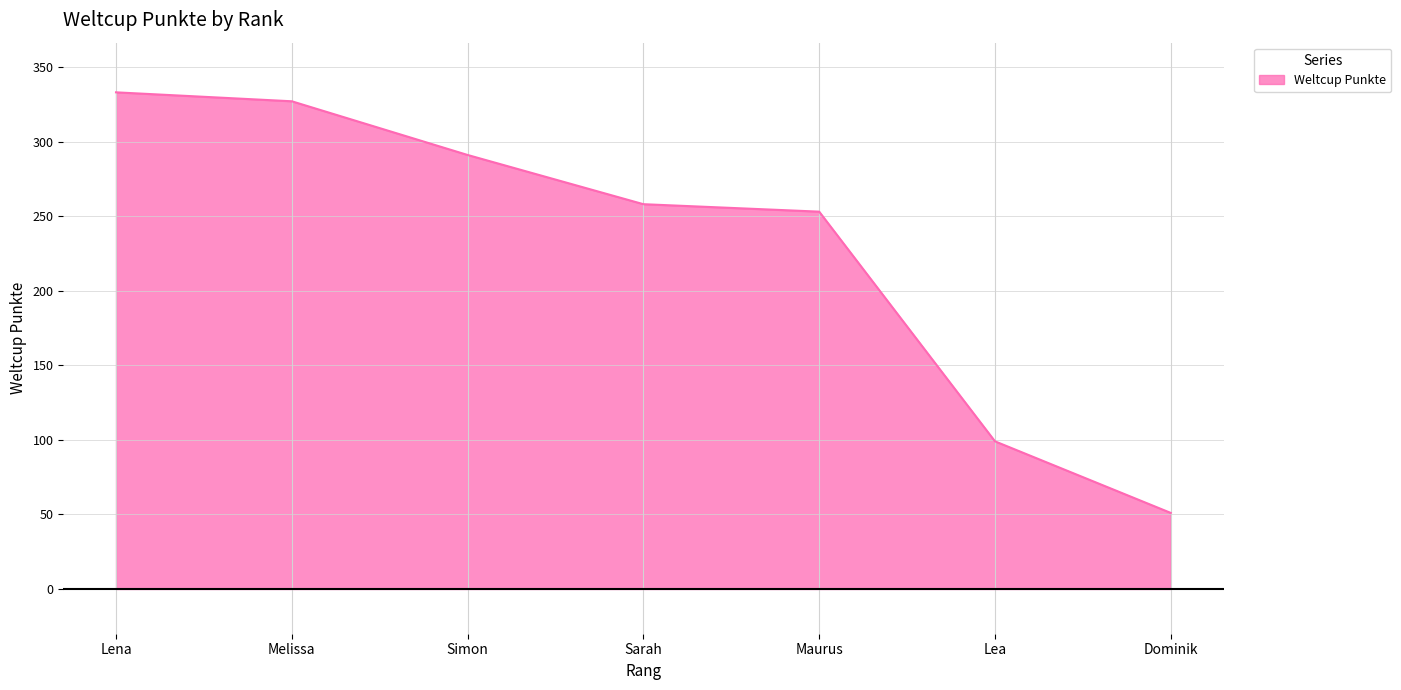

Is it true that the value at Dominik is 32?

False